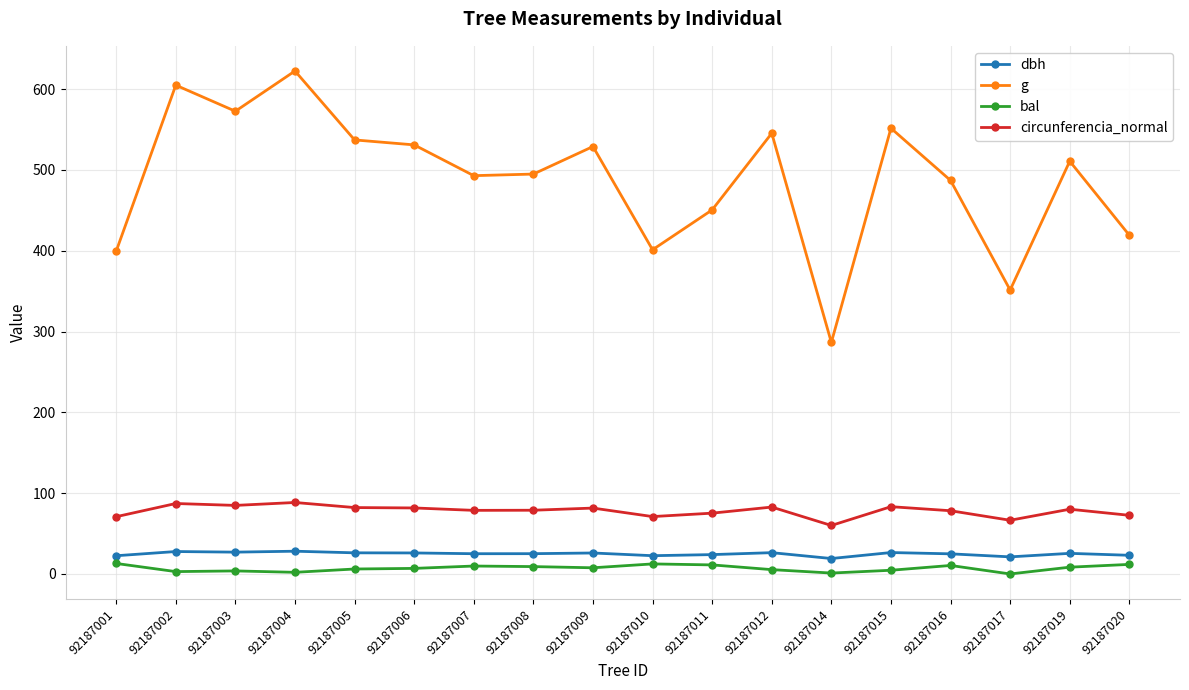

Is the value of g at 92187009 greater than the value of dbh at 92187020?

Yes